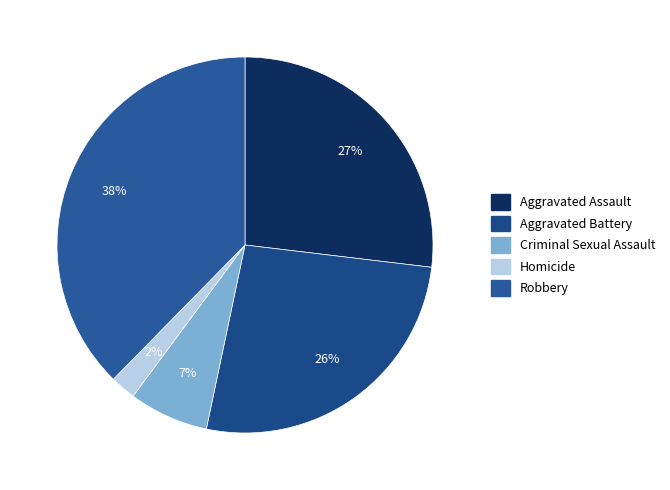

Count the number of slices in the pie.

5